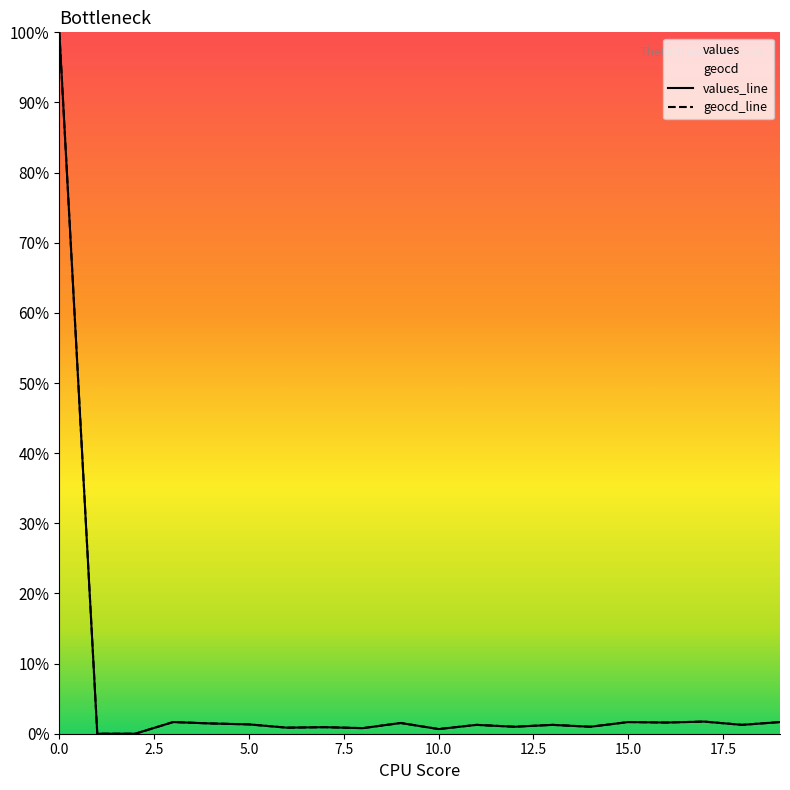

Which has a higher value, 19 or 5?

19